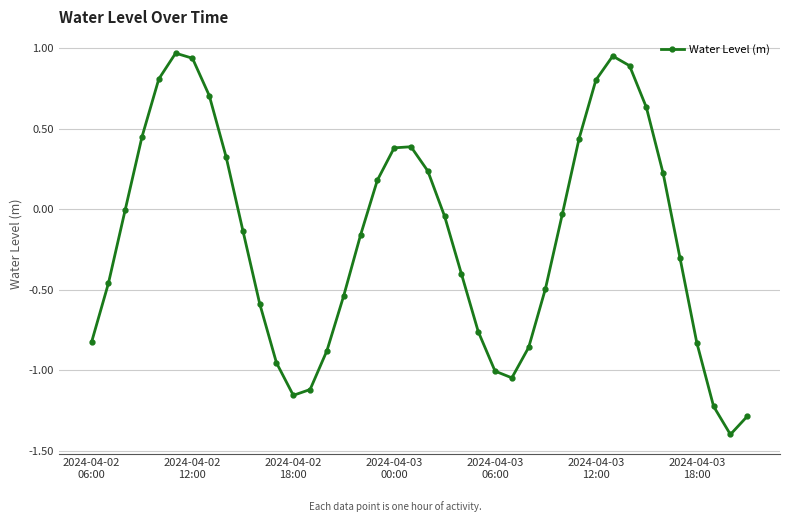

What is the difference between the second highest and minimum values?

2.3